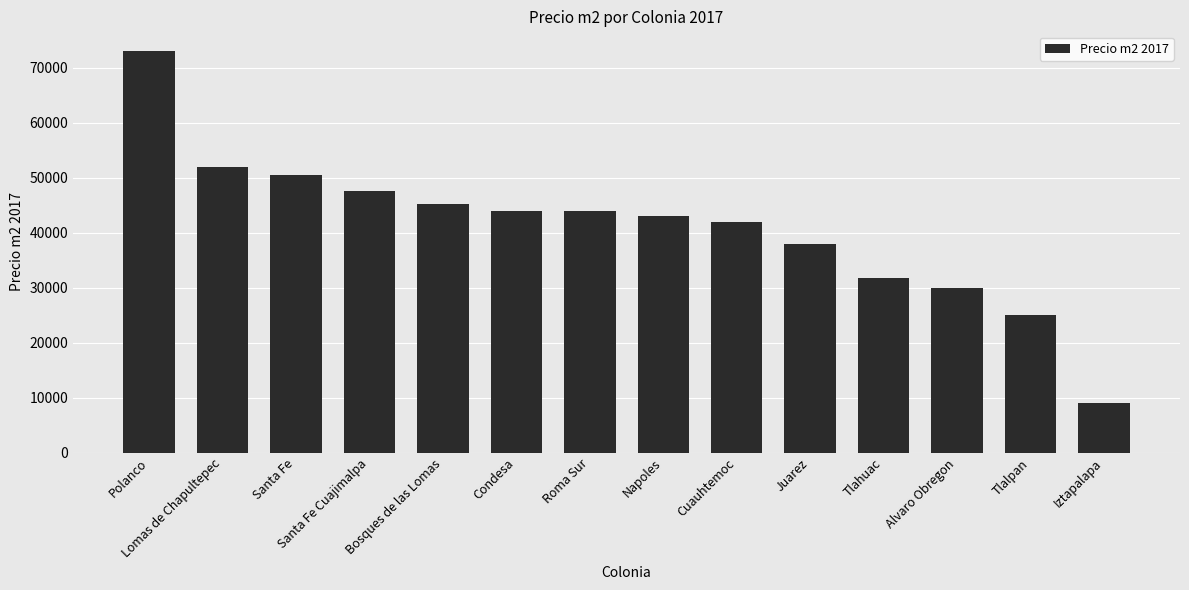

Does the chart contain any negative values?

No